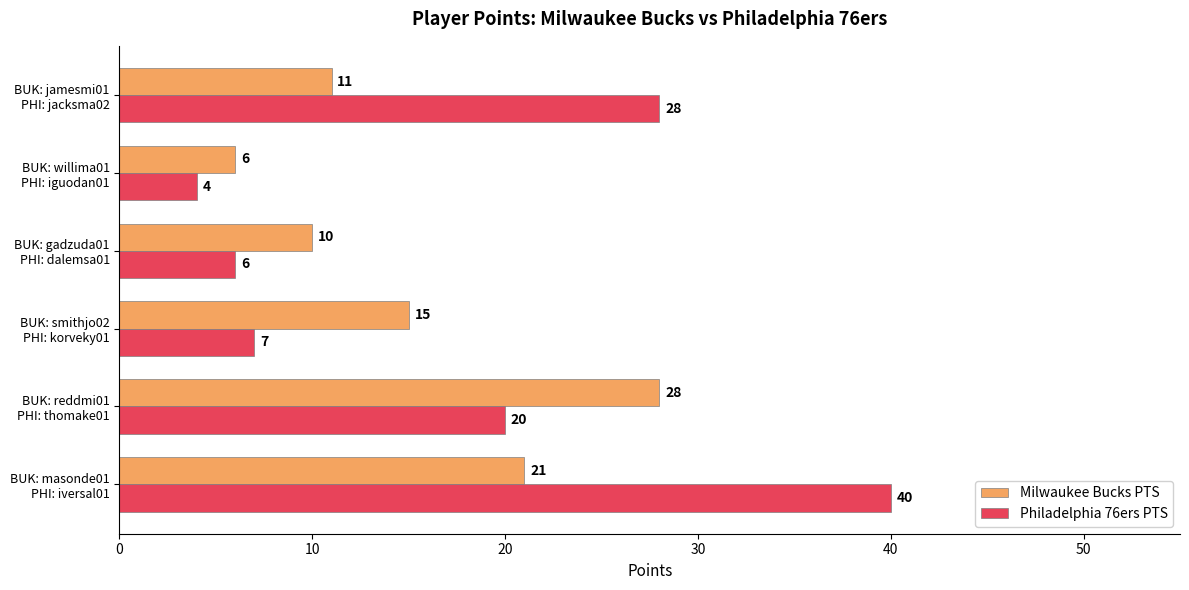

Rank the series by their maximum value, from lowest to highest.

Milwaukee Bucks PTS, Philadelphia 76ers PTS